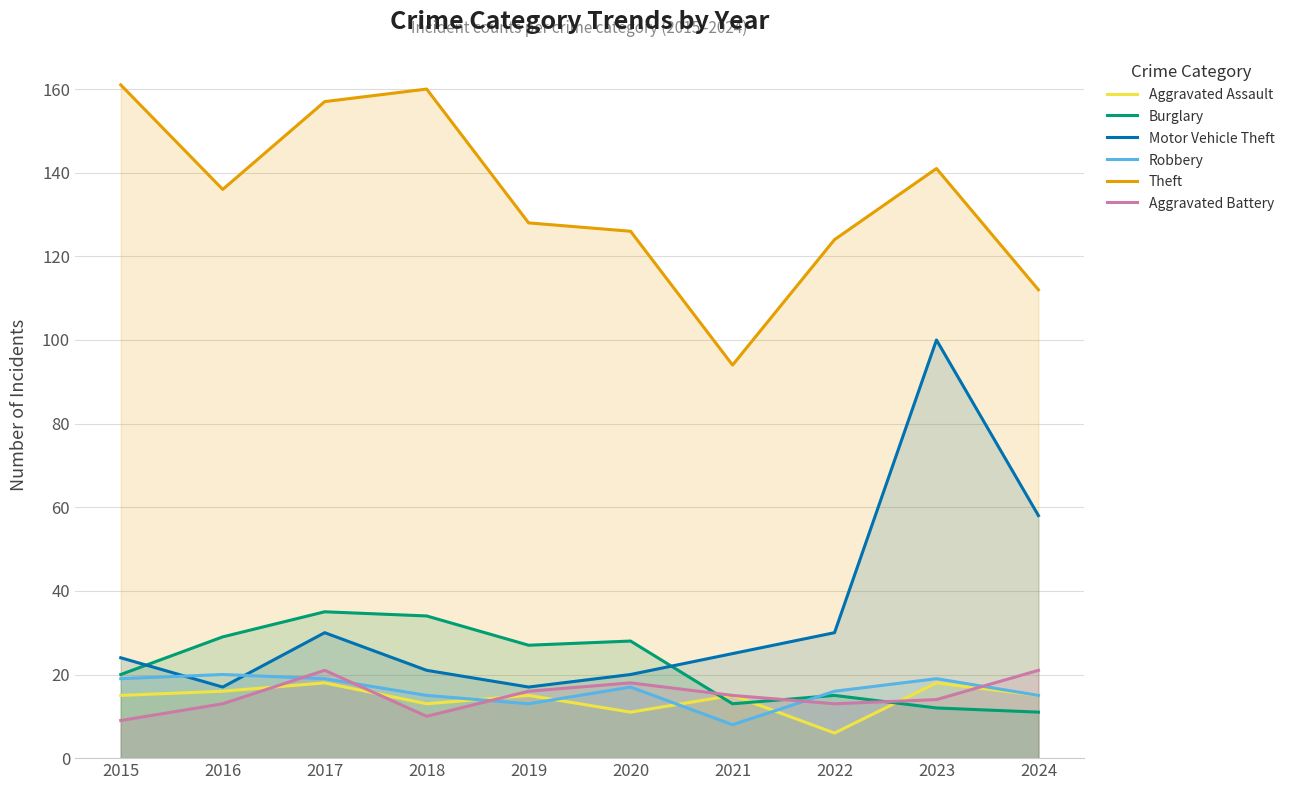

Where does the Robbery series first go above 17?

2015